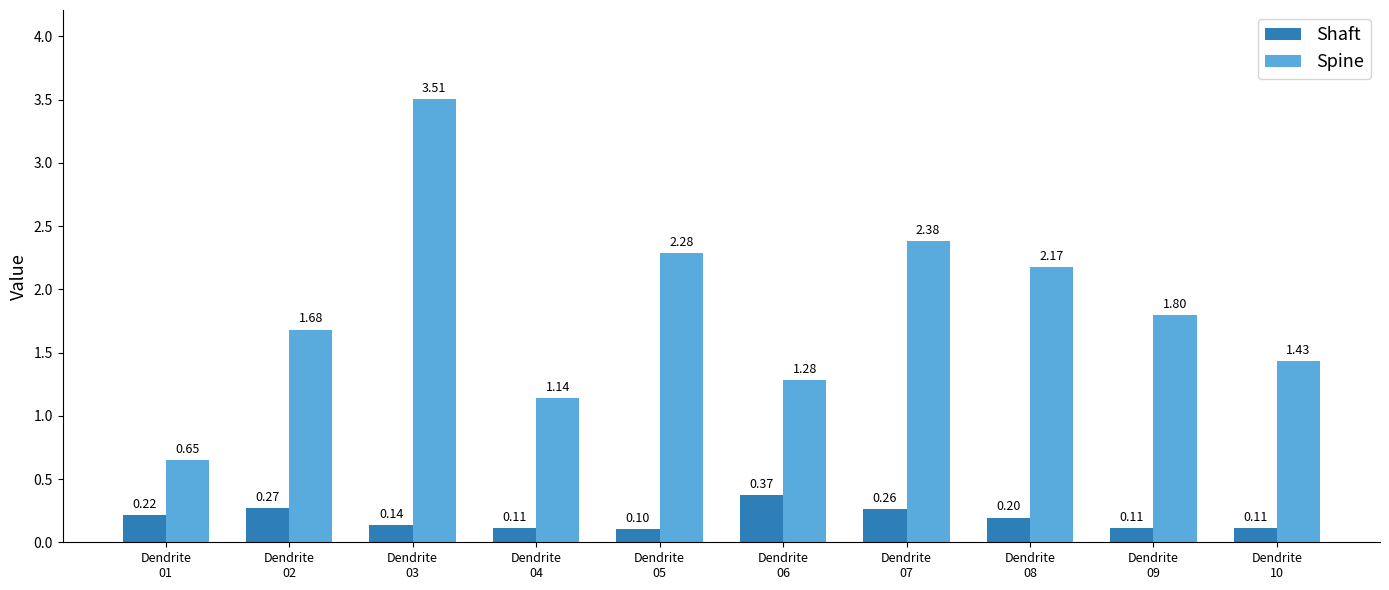

Does the chart contain stacked bars?

No